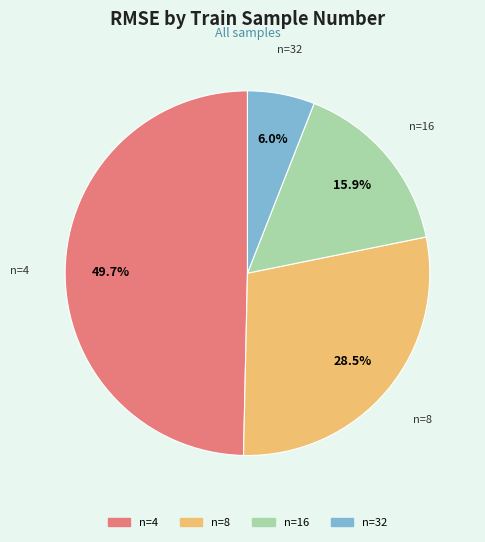

How many segments does this pie chart have?

4